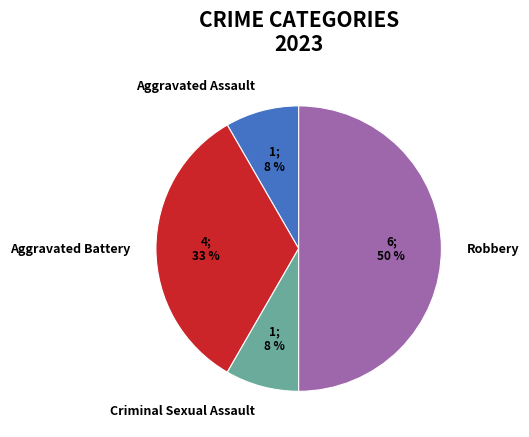

The Aggravated Battery slice represents 42% of the pie. True or false?

False